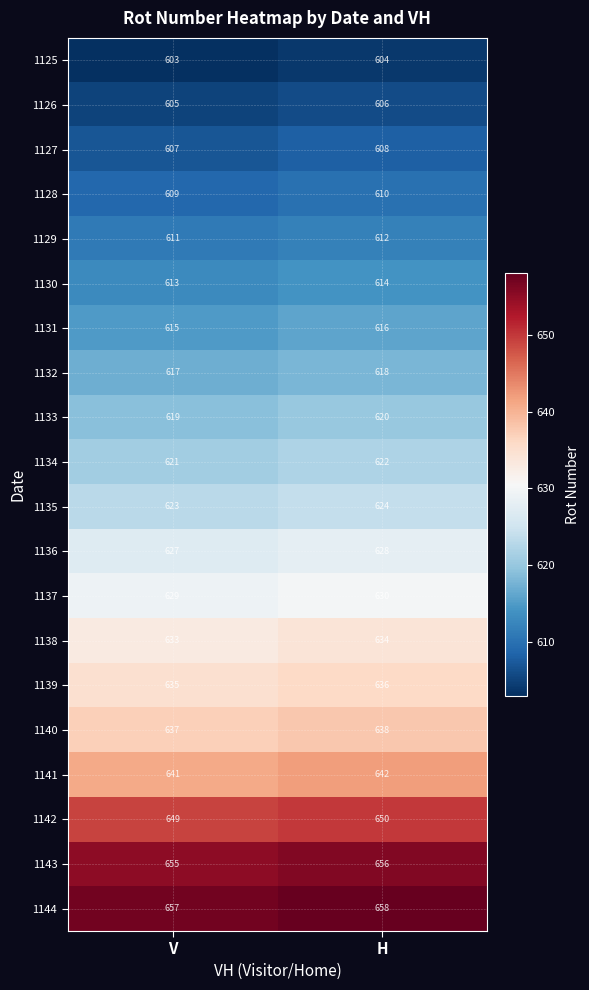

True or false: 1142 has a value of 178 at H.

False